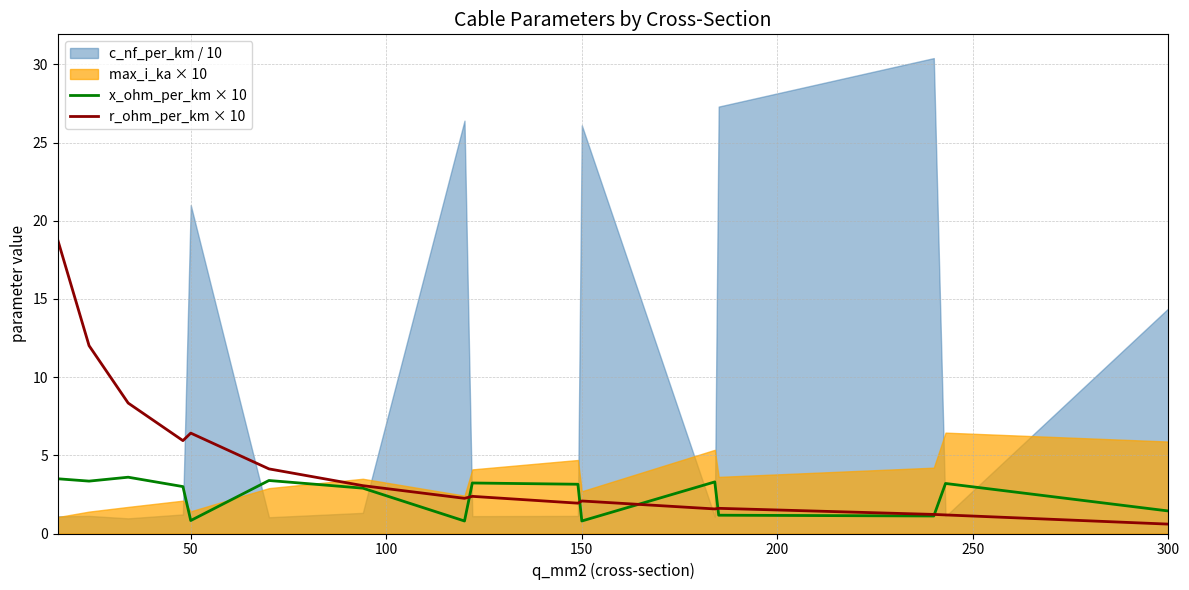

What is the lowest value of the x_ohm_per_km × 10 series?

0.8